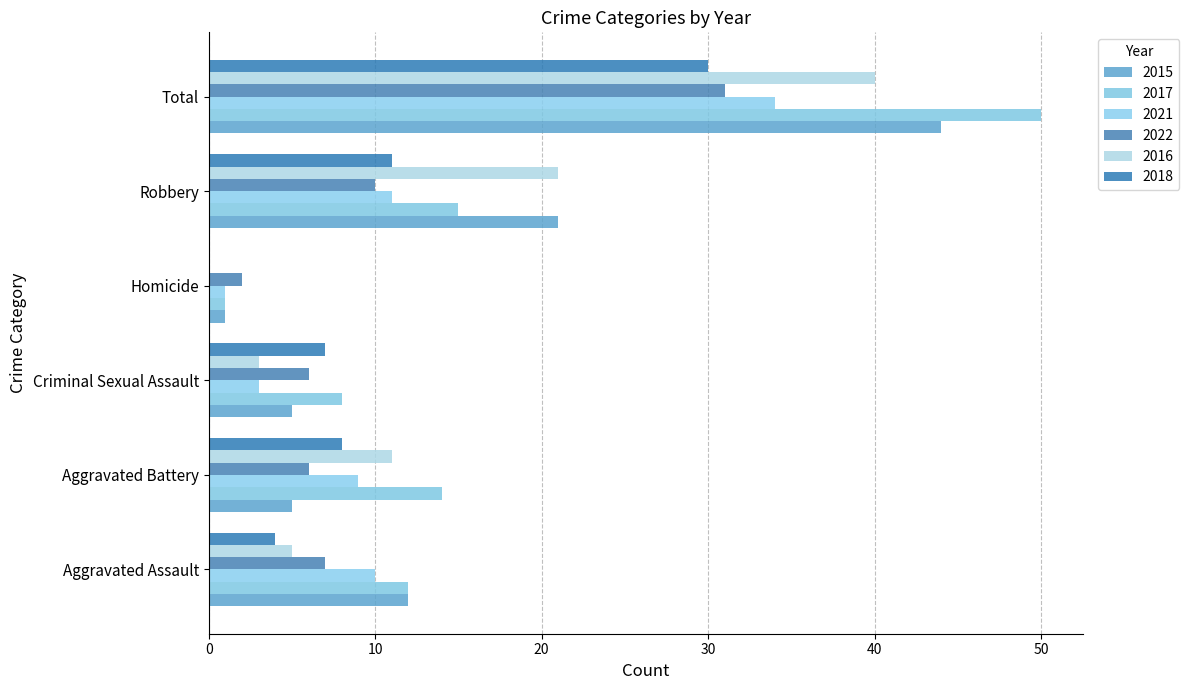

What is the value of the 2017 bar at the 1st from the left?

12